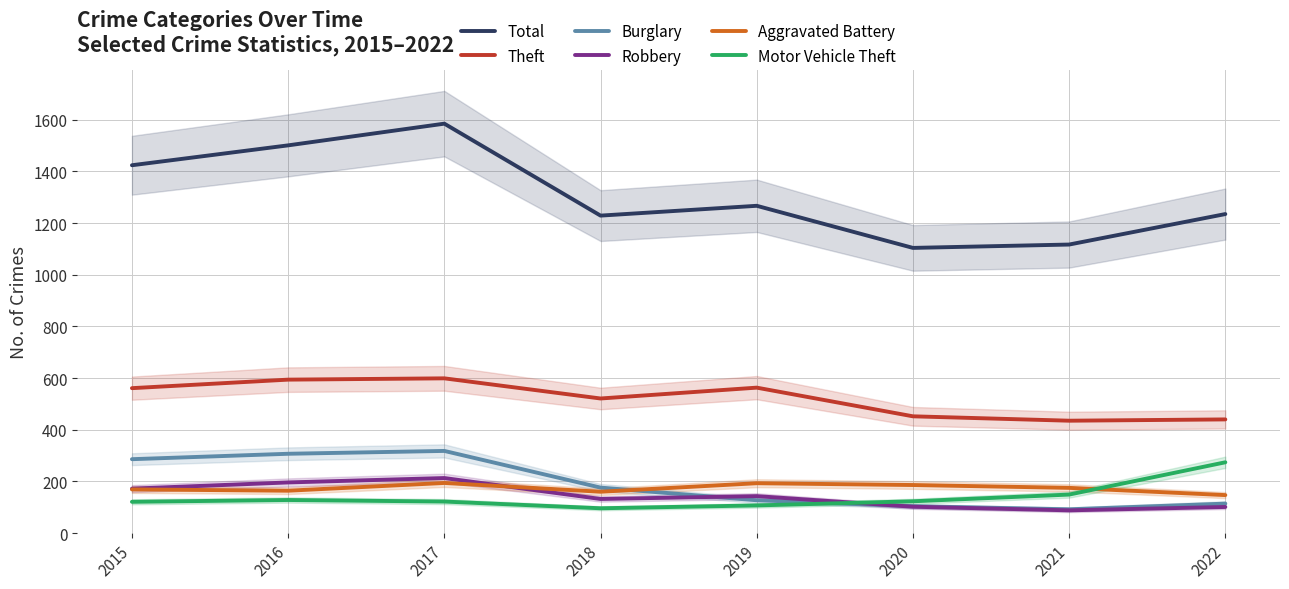

At which category is the sum across all series the highest?

2017